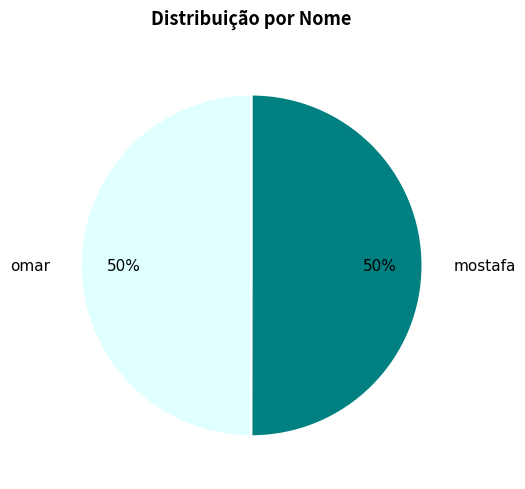

True or false: omar accounts for 50% of the total.

True